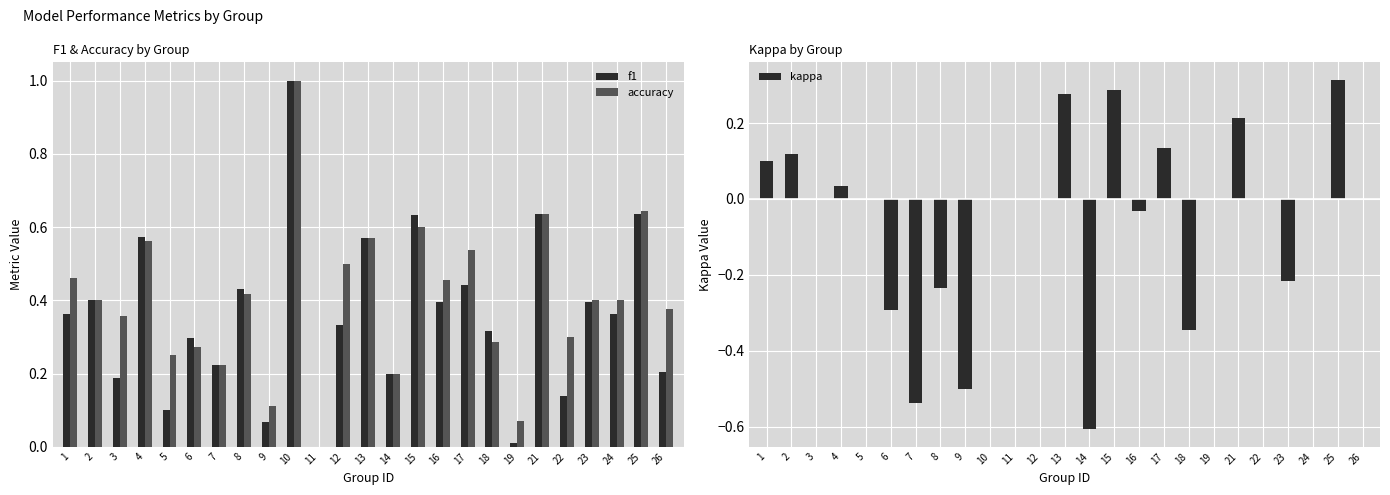

Which series has the largest range (max minus min)?

f1